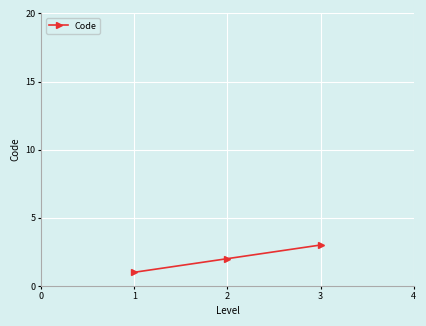

What is the sum of all values?

6